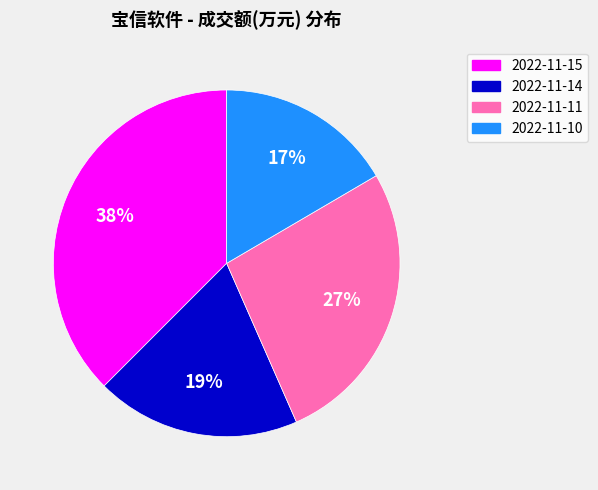

Which category has the smallest portion of the pie?

2022-11-10